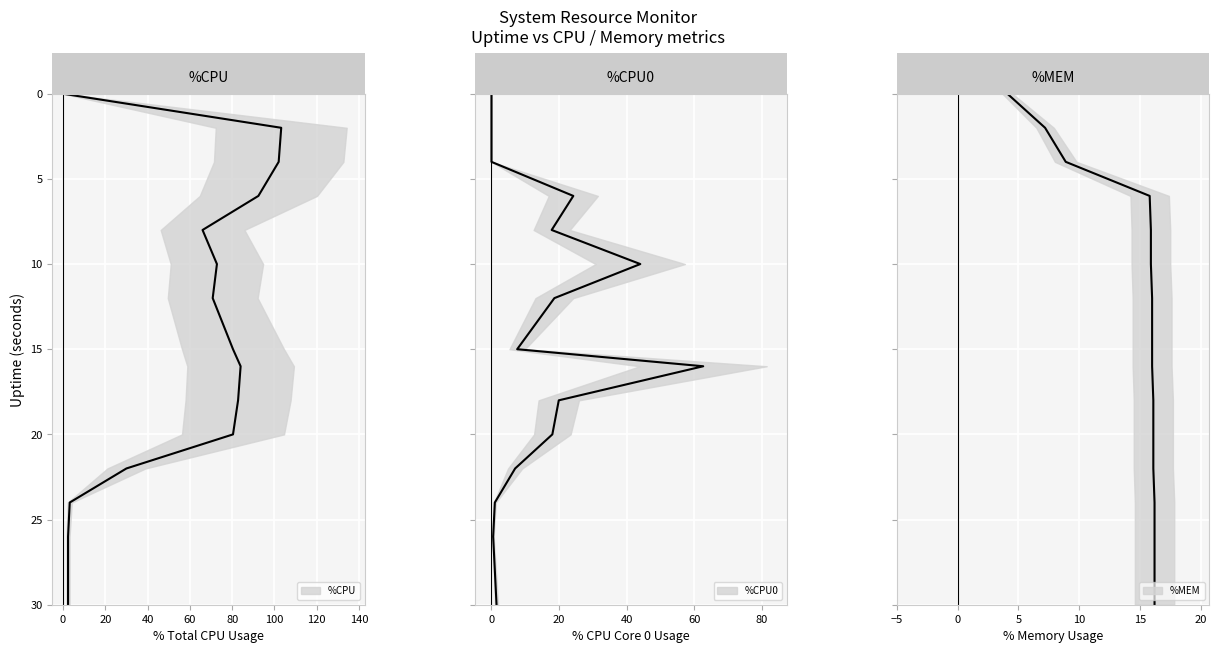

The %CPU0 series shows 5 at 10. True or false?

False